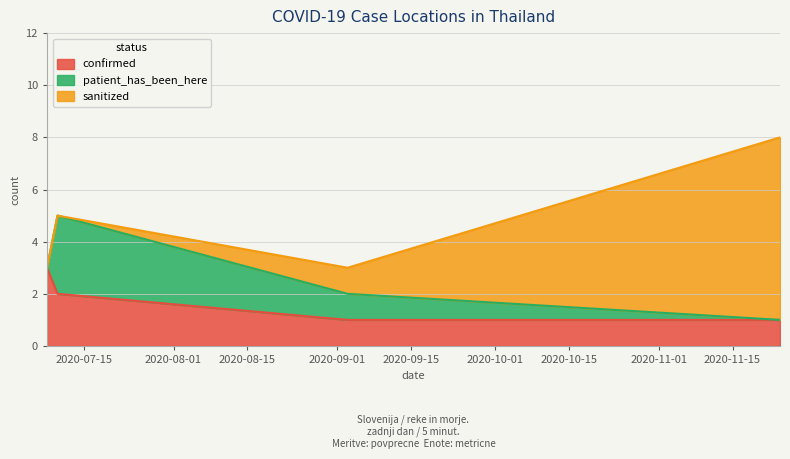

How many lines are shown in the chart?

3